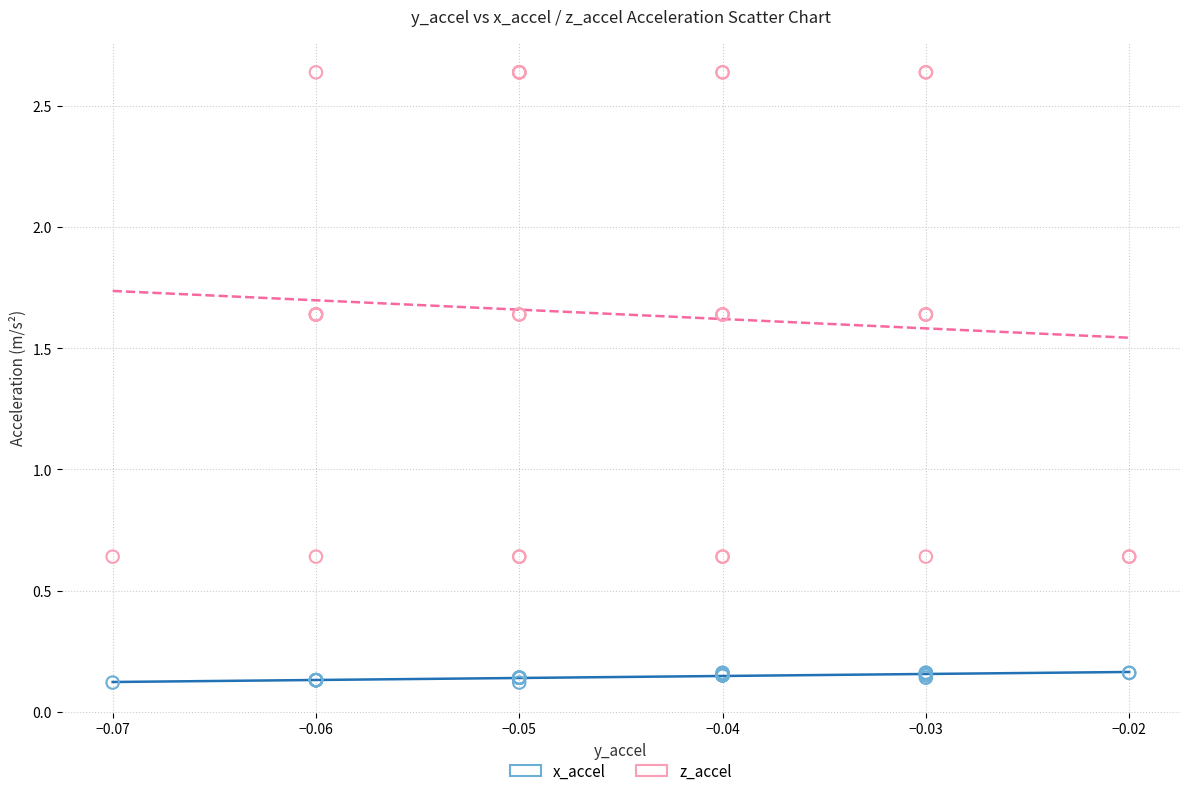

Which series reaches the maximum Y coordinate?

z_accel